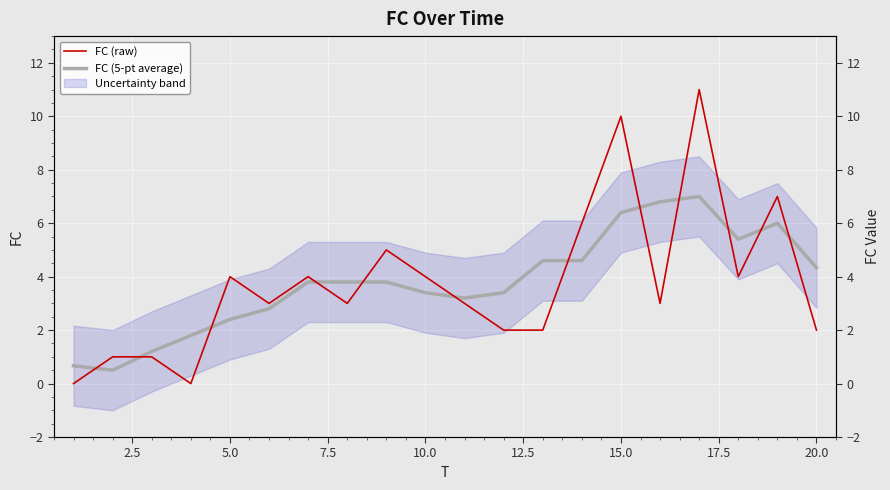

What is the maximum value for FC (raw)?

11.0